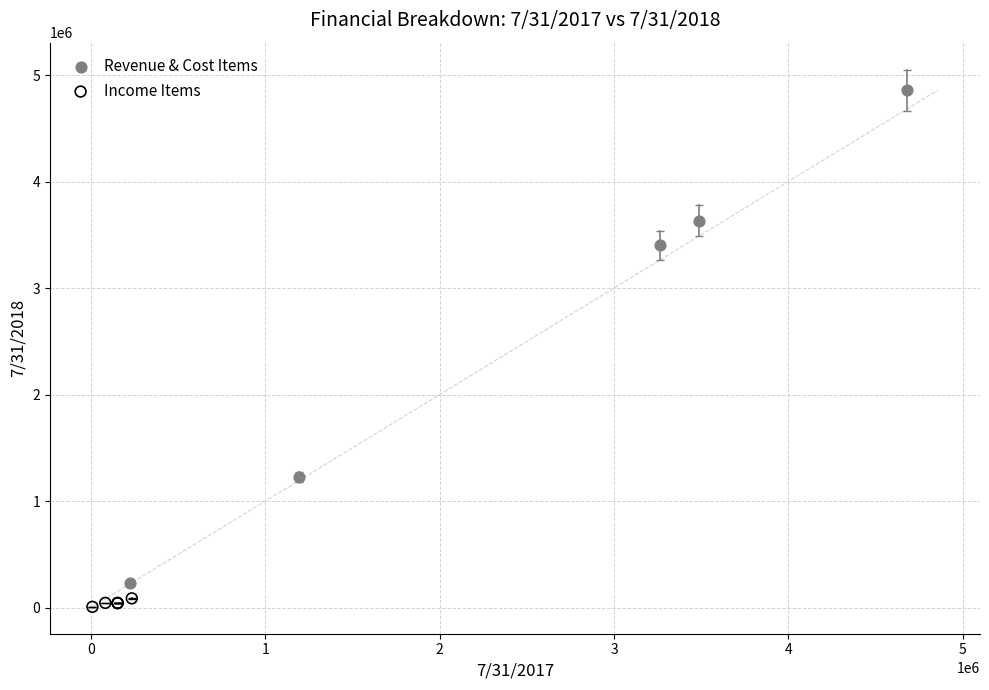

Which series contains the lowest Y value?

Income Items